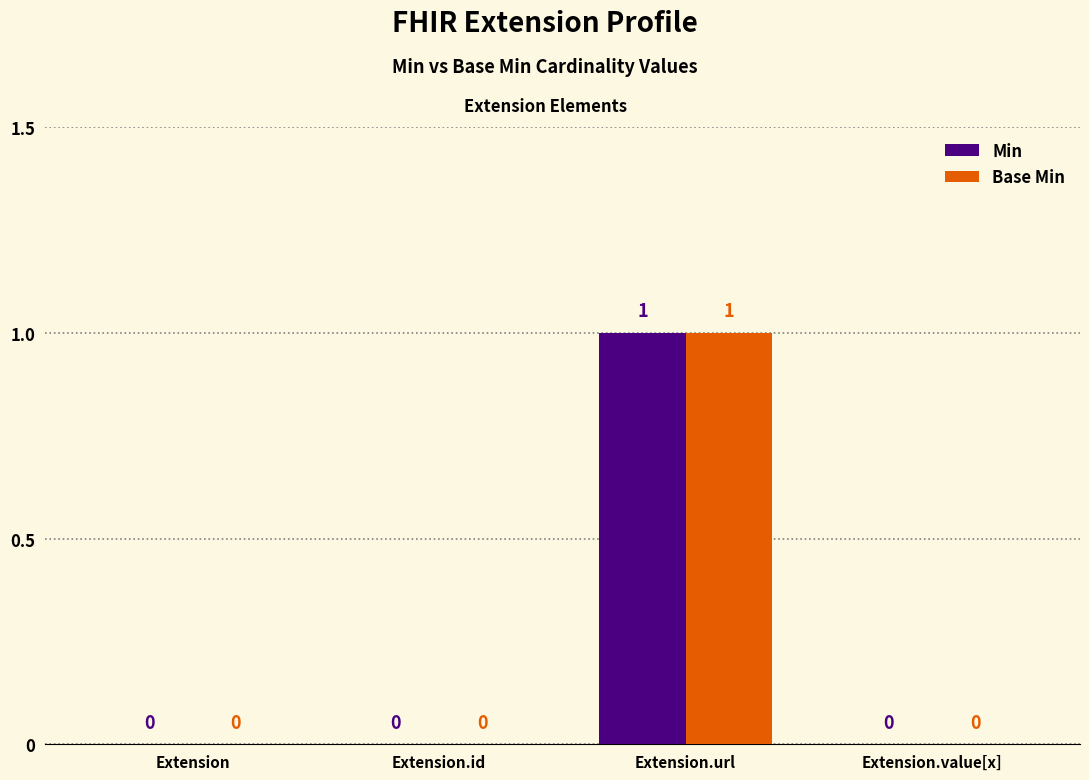

How many groups of bars are there?

4